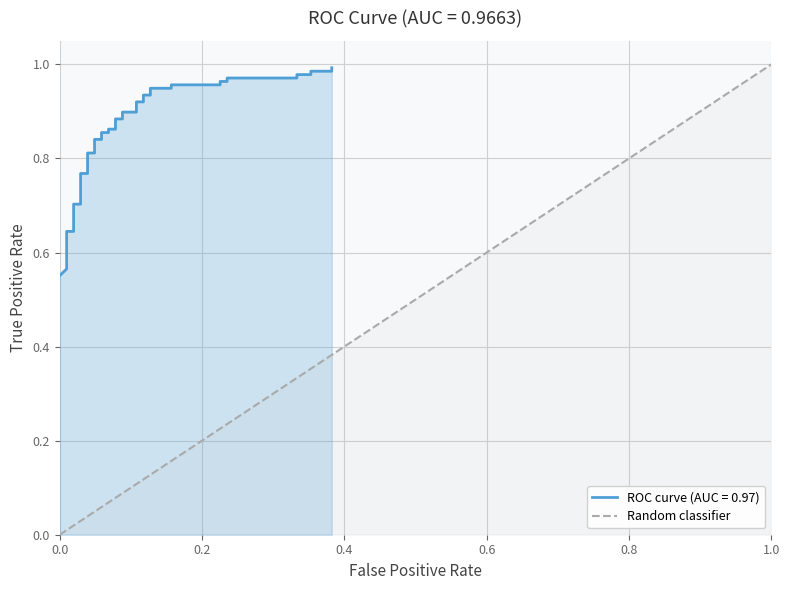

Count the number of categories in the chart.

2